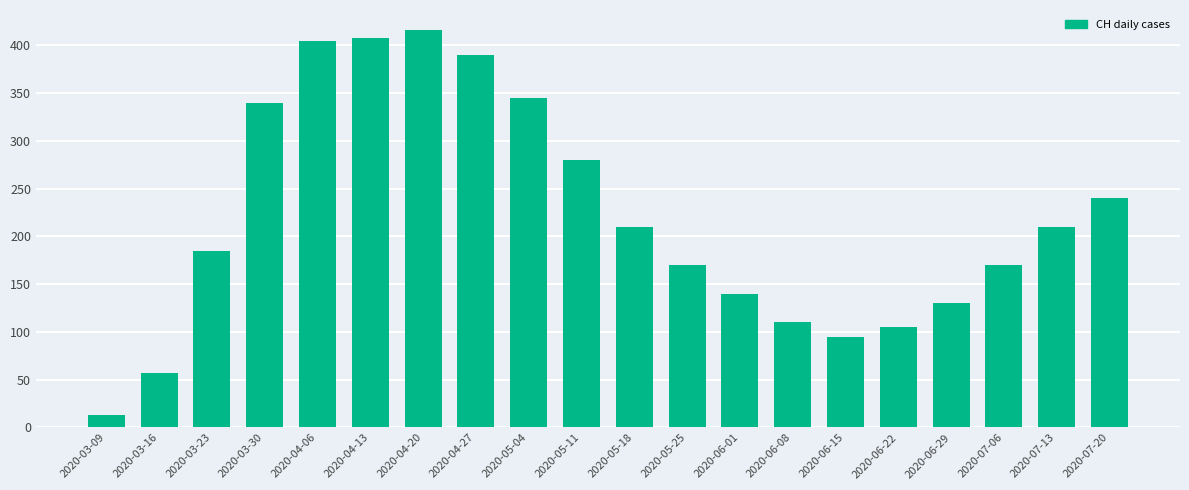

Read the value at 2020-03-16, to the nearest 50.

50